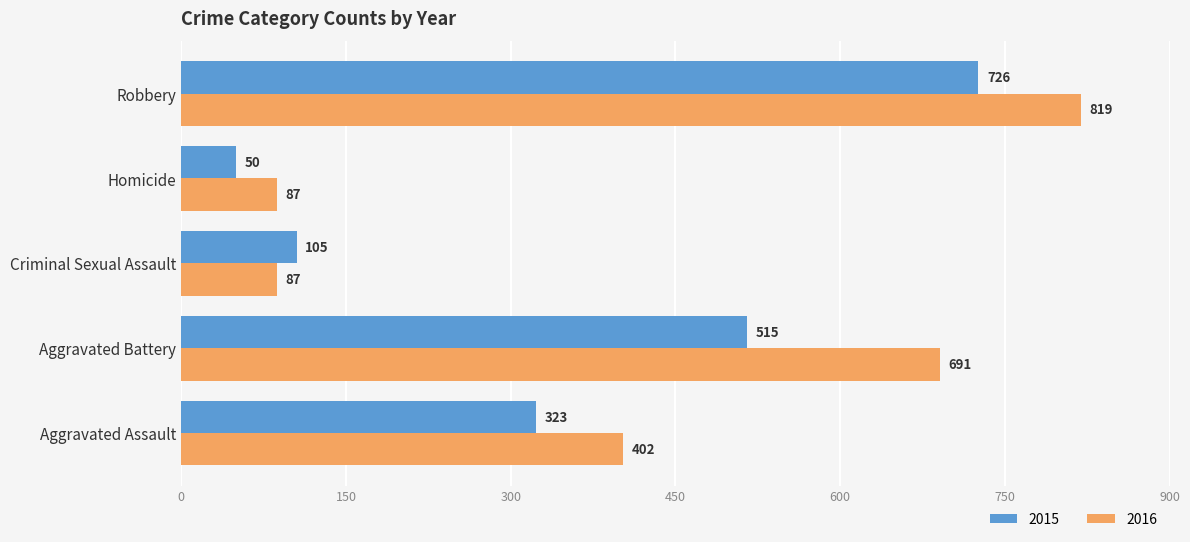

At which category does the chart reach its minimum across all series?

Homicide